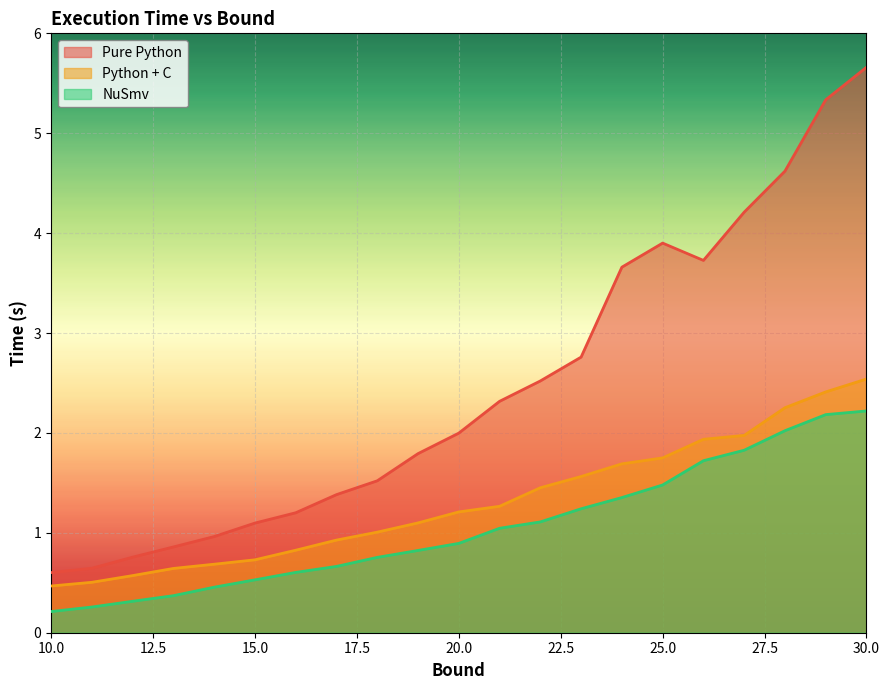

True or false: NuSmv and Python + C cross at least once.

False